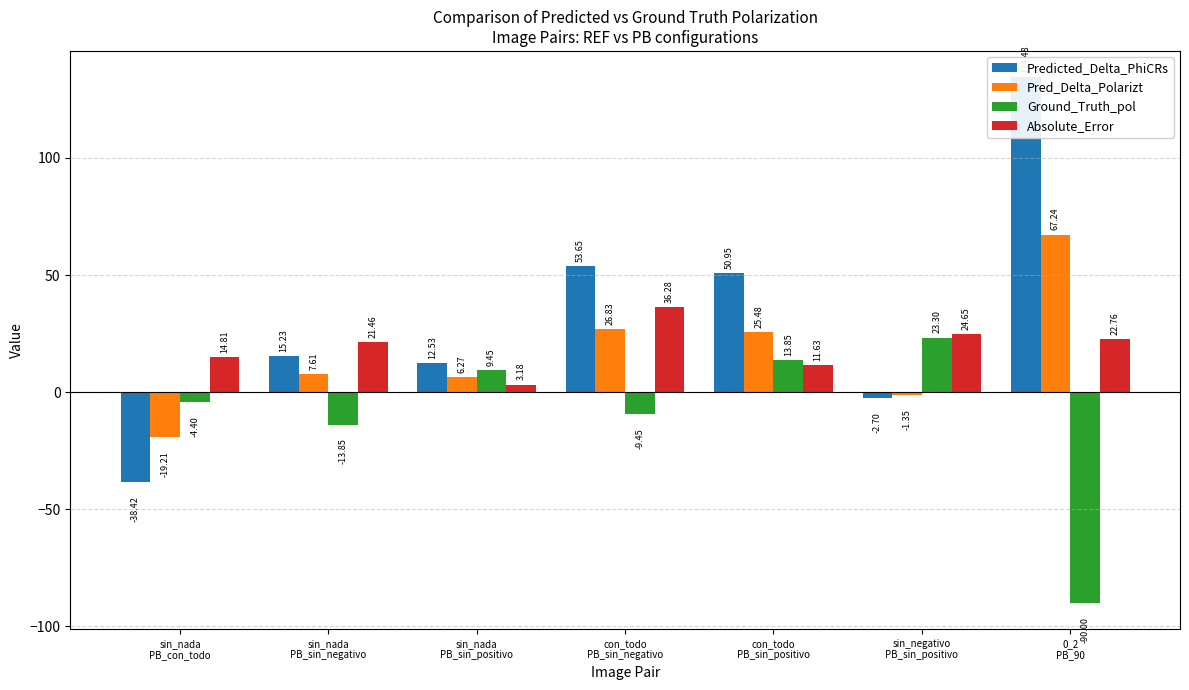

What is the smallest value displayed?

-90.0